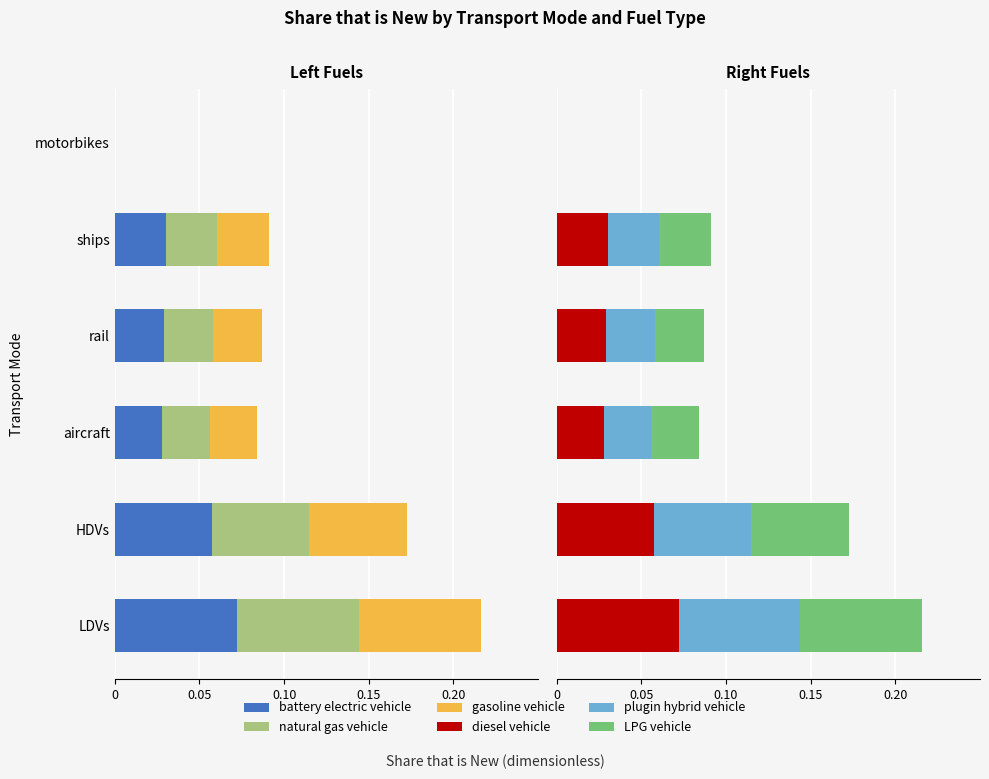

Is the value of diesel vehicle at aircraft greater than the value of gasoline vehicle at ships?

Yes